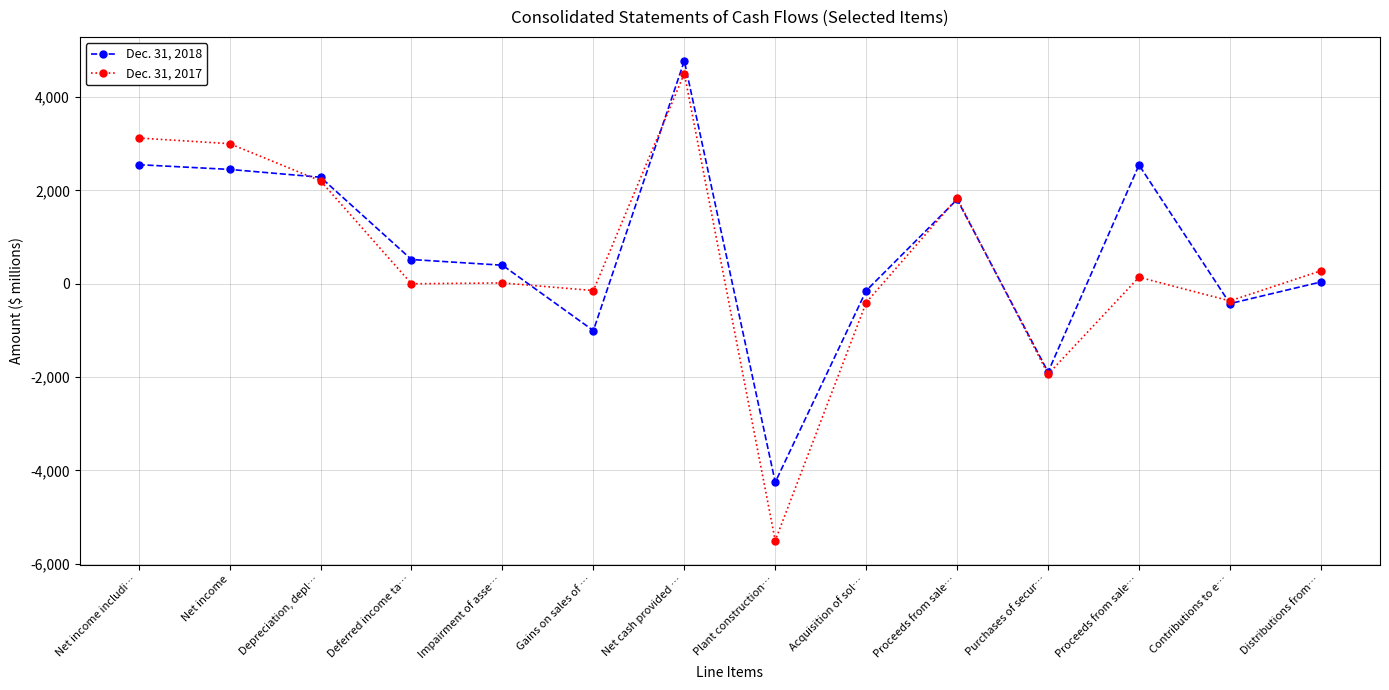

What is the value of the Dec. 31, 2018 point at the 1st from the left?

2549